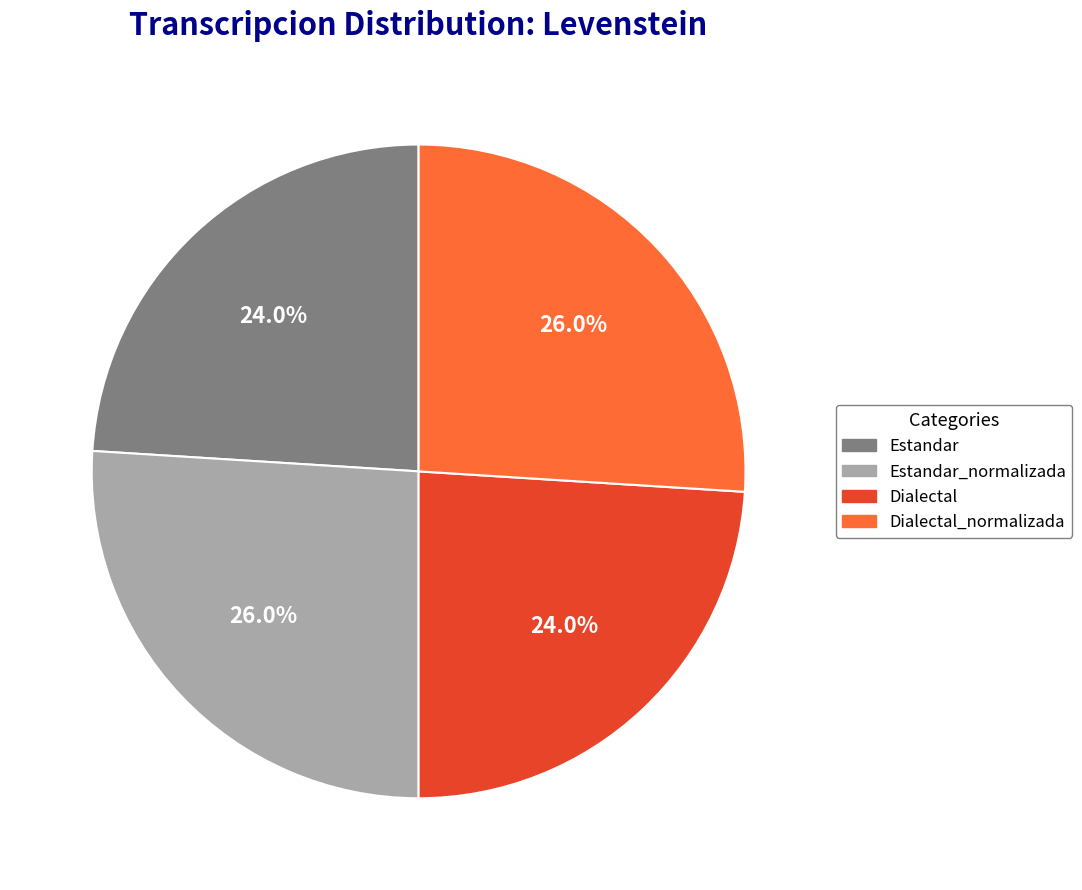

The Estandar slice represents 9% of the pie. True or false?

False